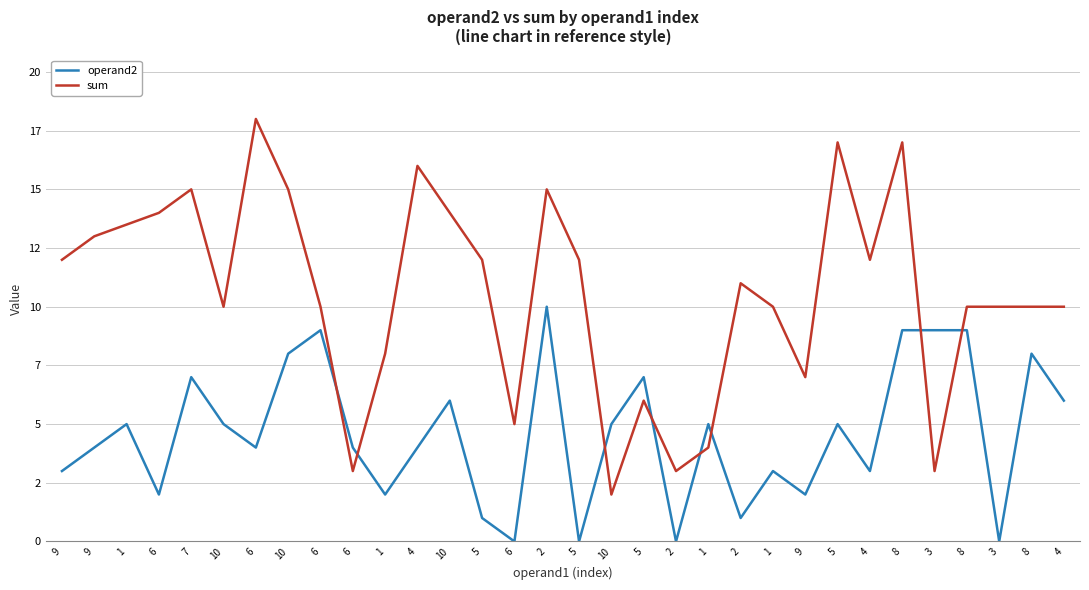

Which has a higher value, 6 or 9?

6